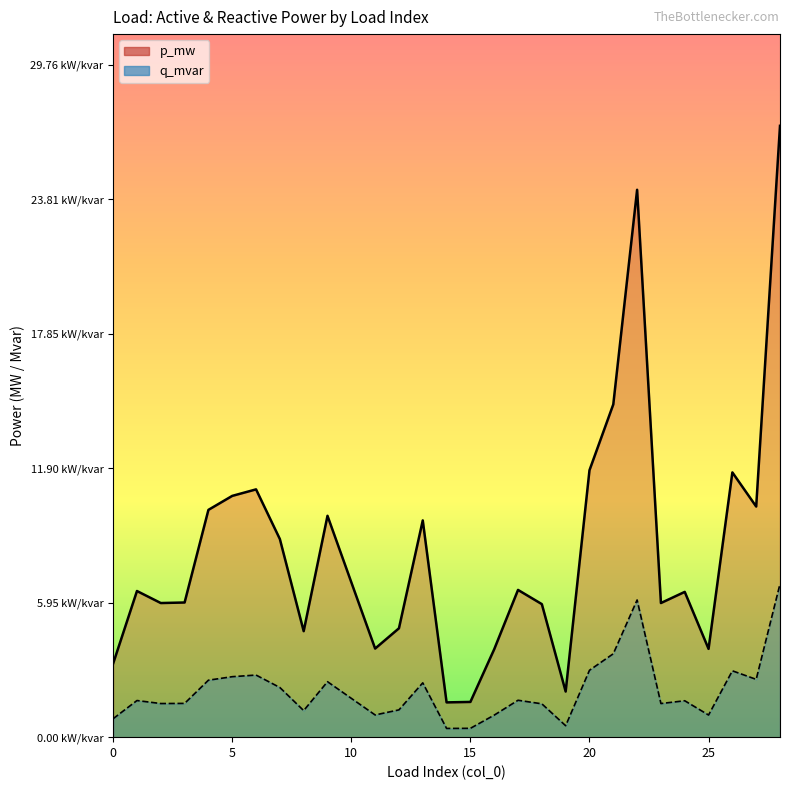

At which category does p_mw reach its first local valley?

2